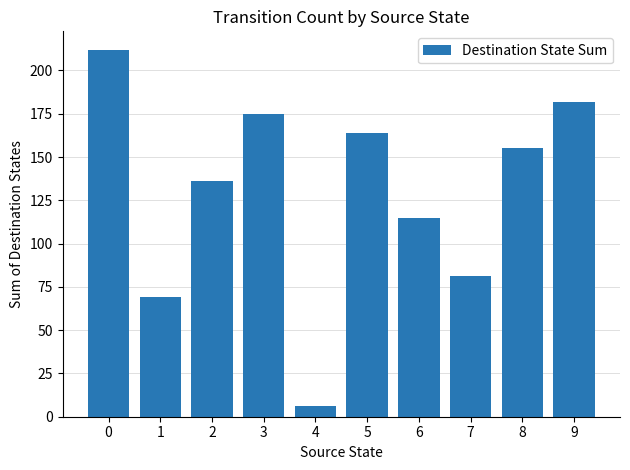

Reading right to left, extract all data points from this chart.

182	155	81	115	164	6	175	136	69	212